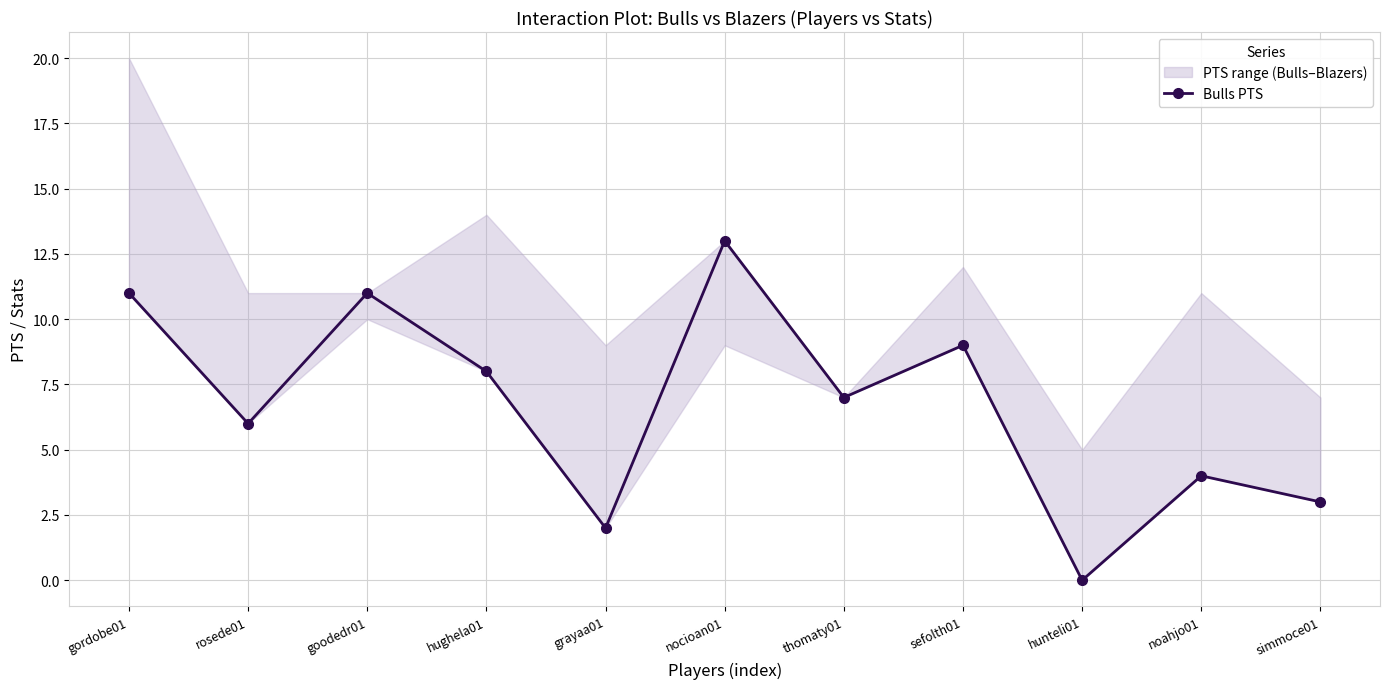

At which label is the value closest to 6?

rosede01